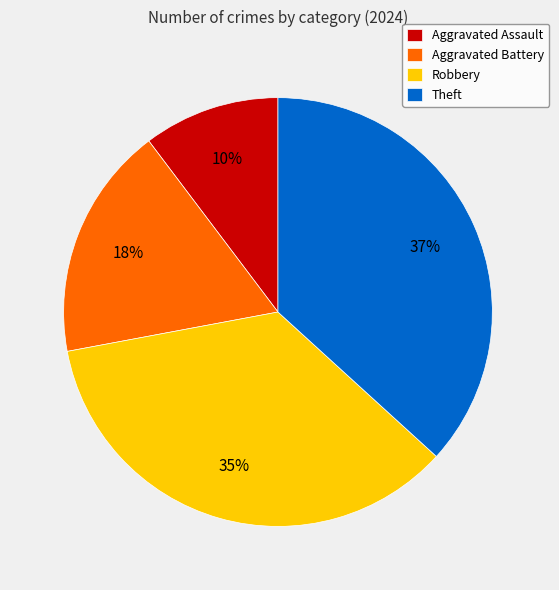

To the nearest percent, what percentage of the pie is Aggravated Assault?

10%